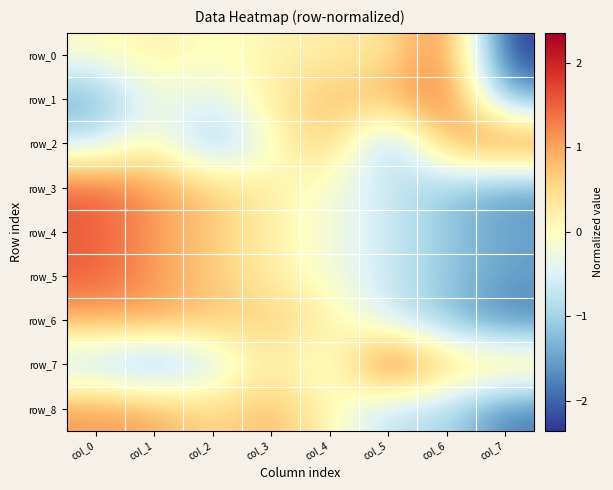

What is the sum of the row_2 values at col_6 and col_4?

1.8